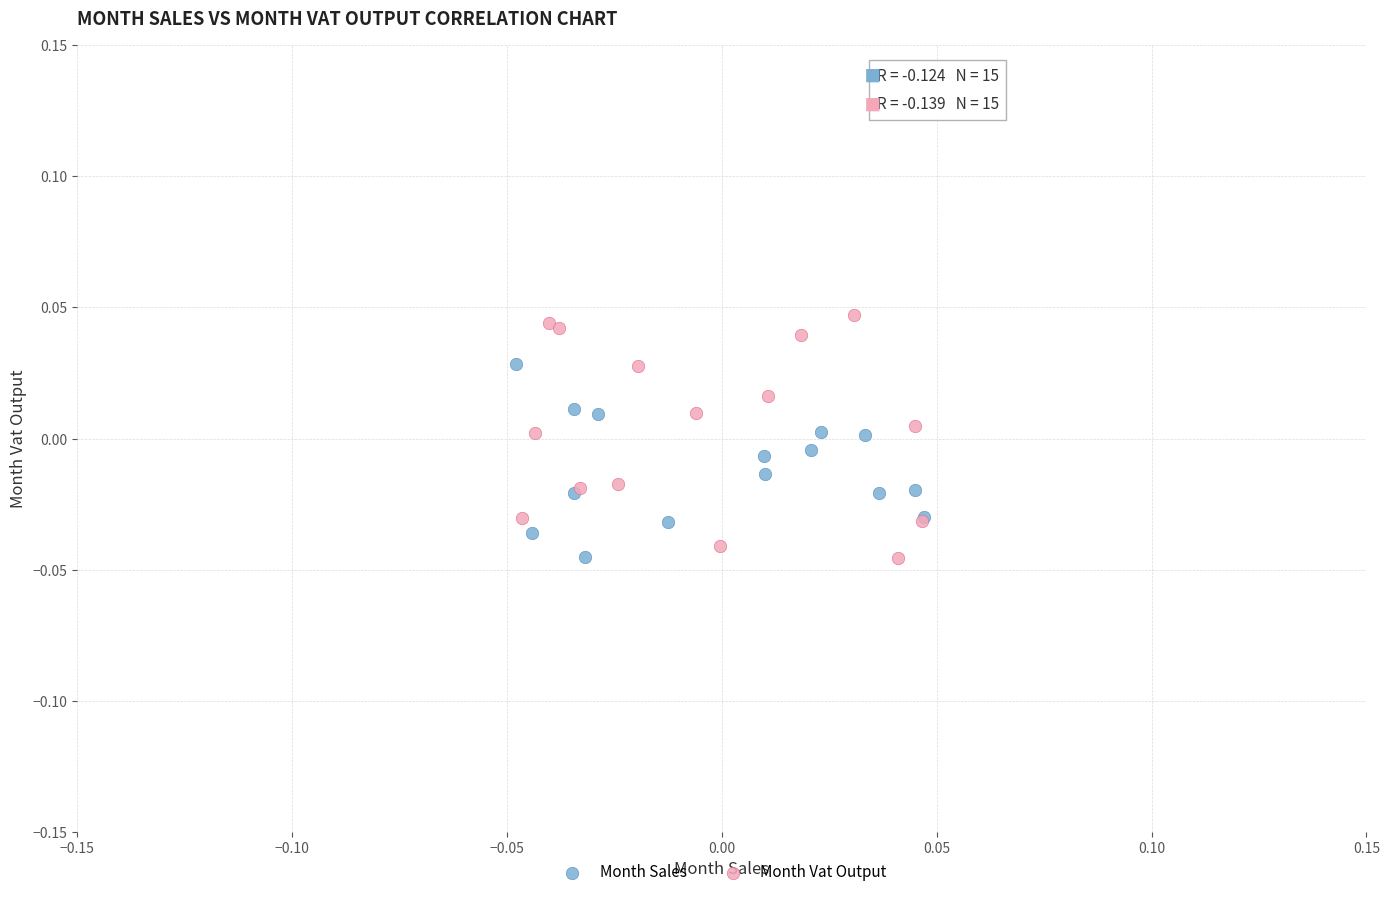

Which series contains the highest Y value?

Month Vat Output